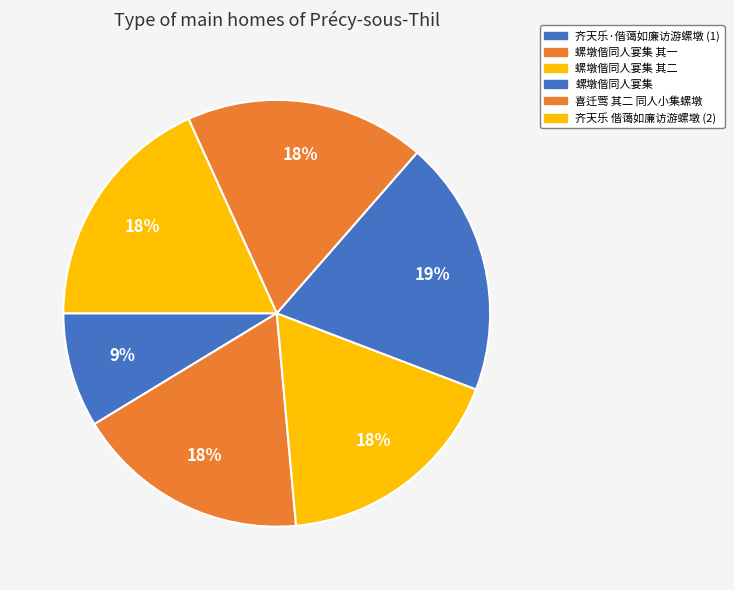

How many segments does this pie chart have?

6